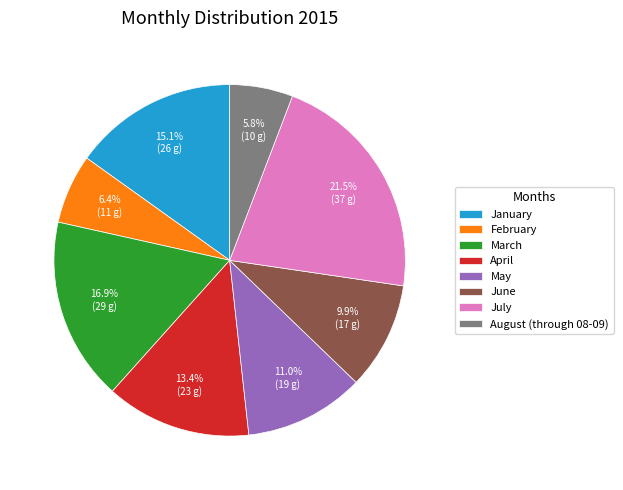

Is the sum of April and August (through 08-09) greater than half?

No